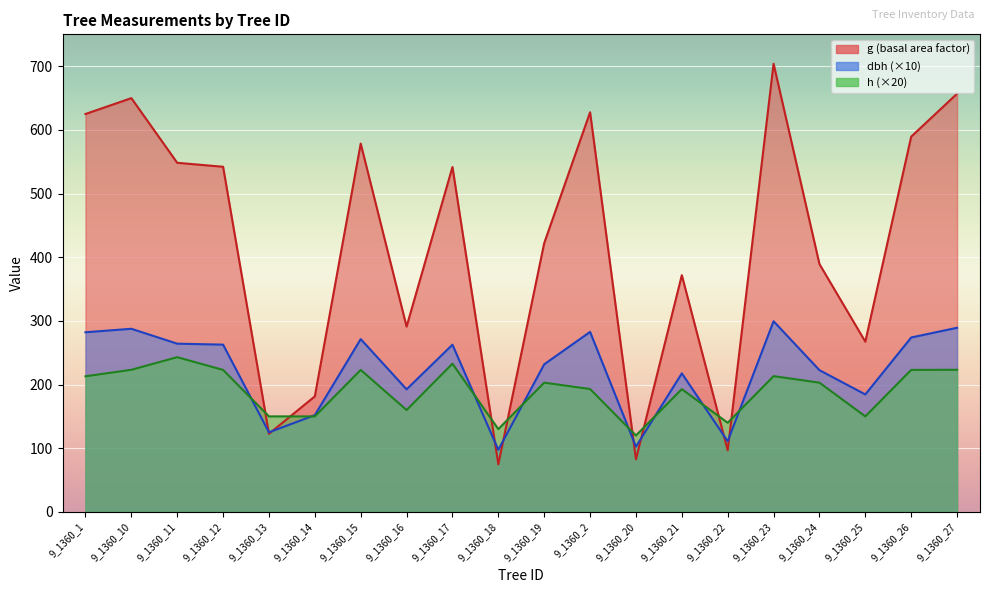

How many lines are shown in the chart?

3